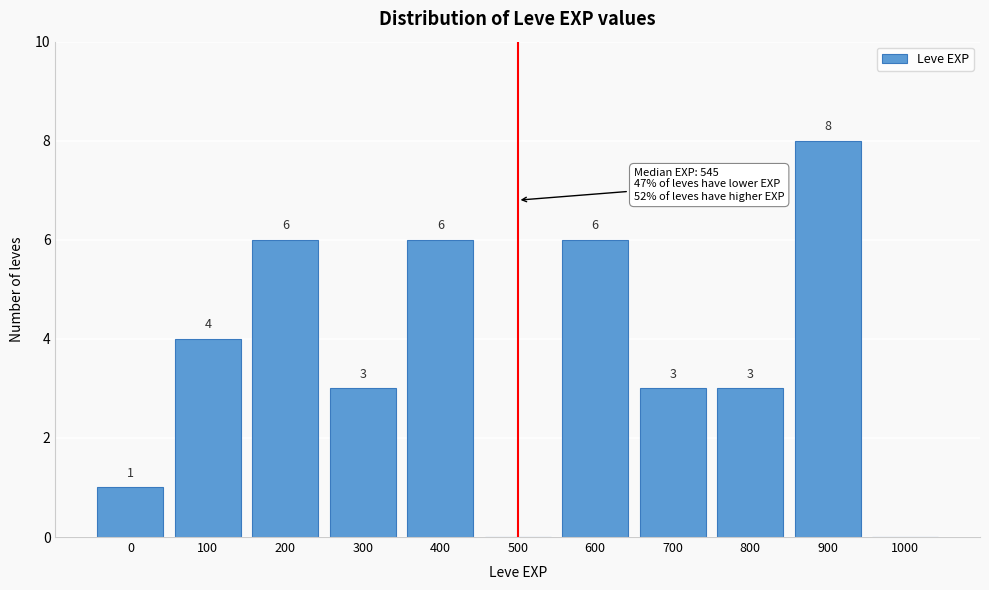

Reading left to right, extract all data points from this chart.

0=1	100=4	200=6	300=3	400=6	500=0	600=6	700=3	800=3	900=8	1000=0